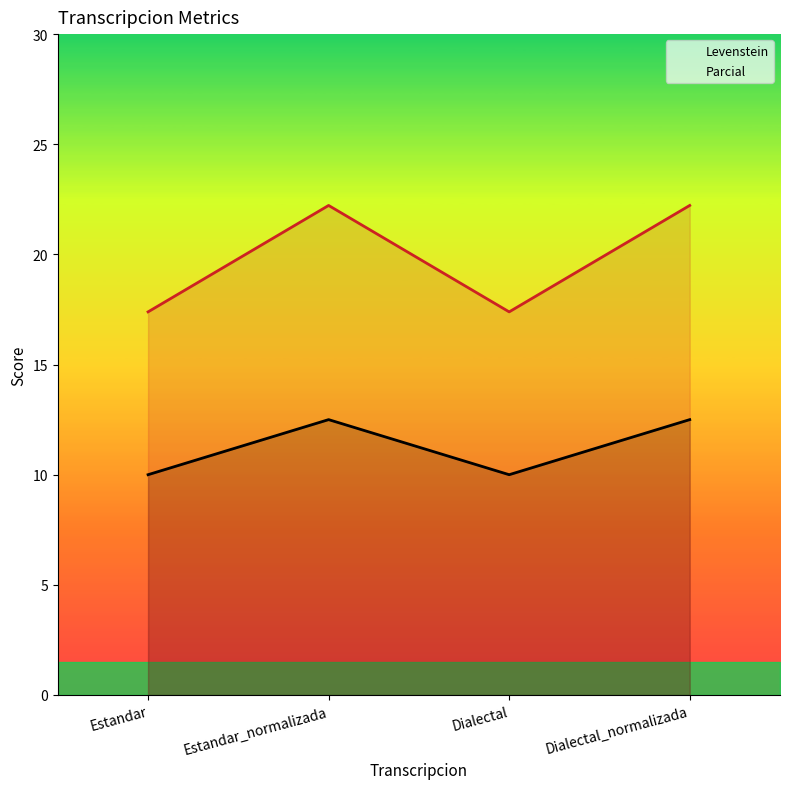

Is the value of Levenstein at Estandar greater than the value of Parcial at Dialectal?

No